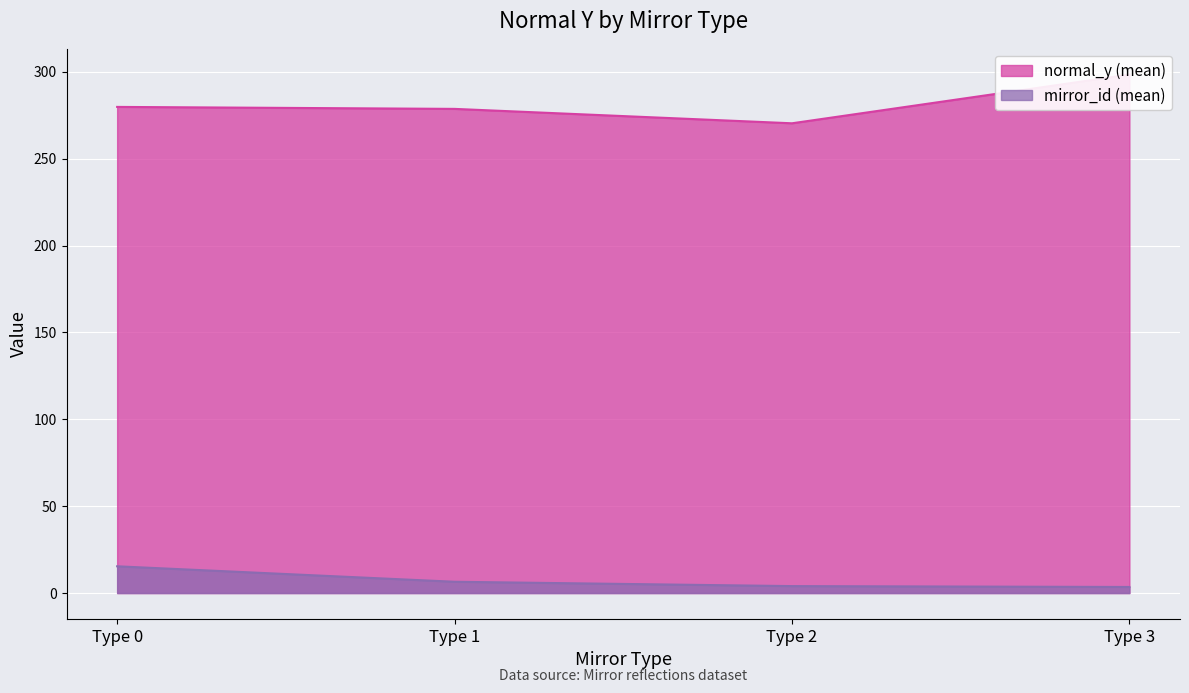

How many lines are shown in the chart?

2